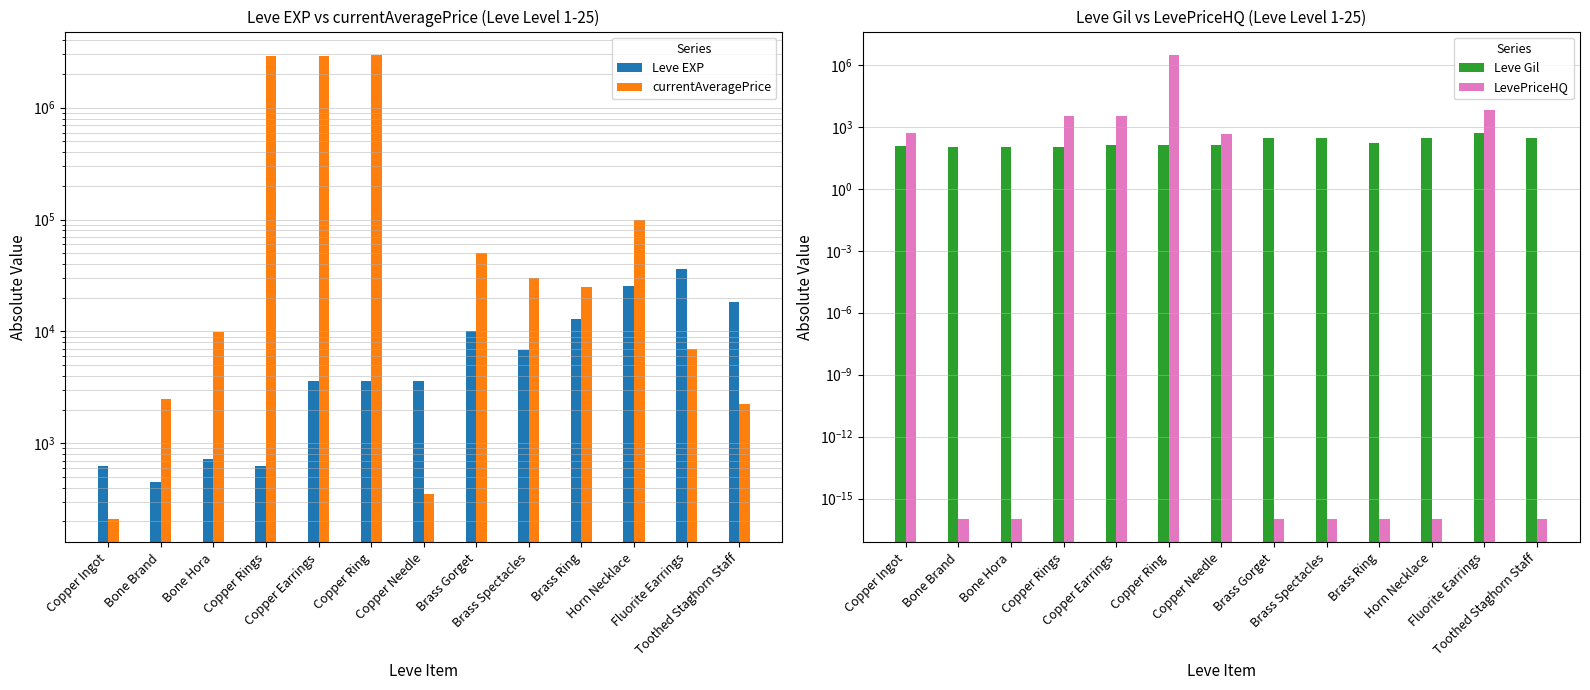

At which label does Leve Gil reach its peak?

Fluorite Earrings